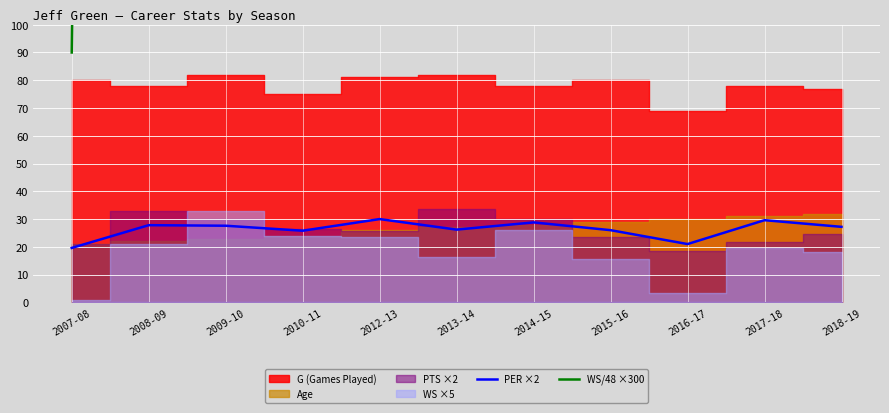

What position from the left is 2008-09?

2